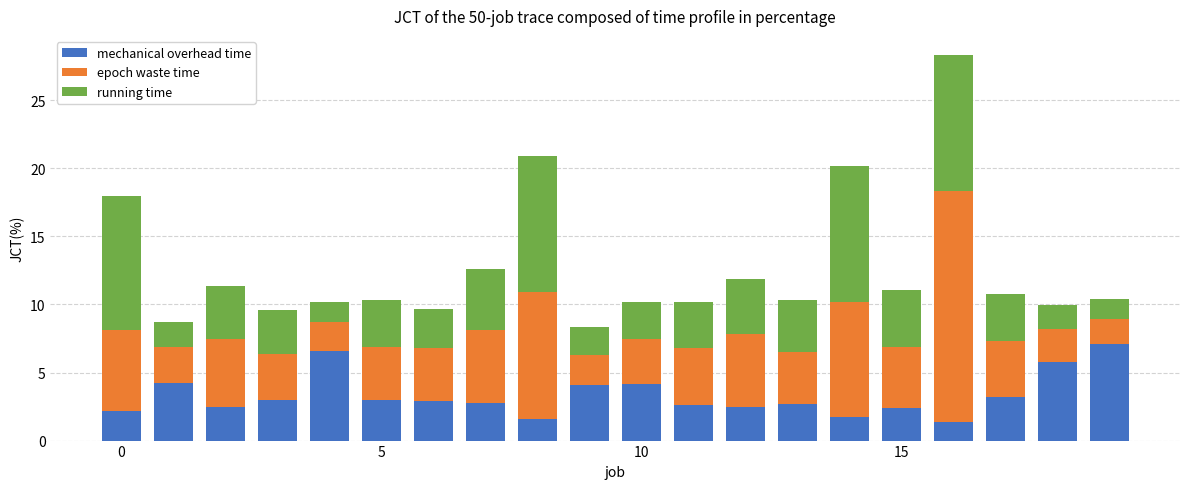

How many bars are there in total?

20